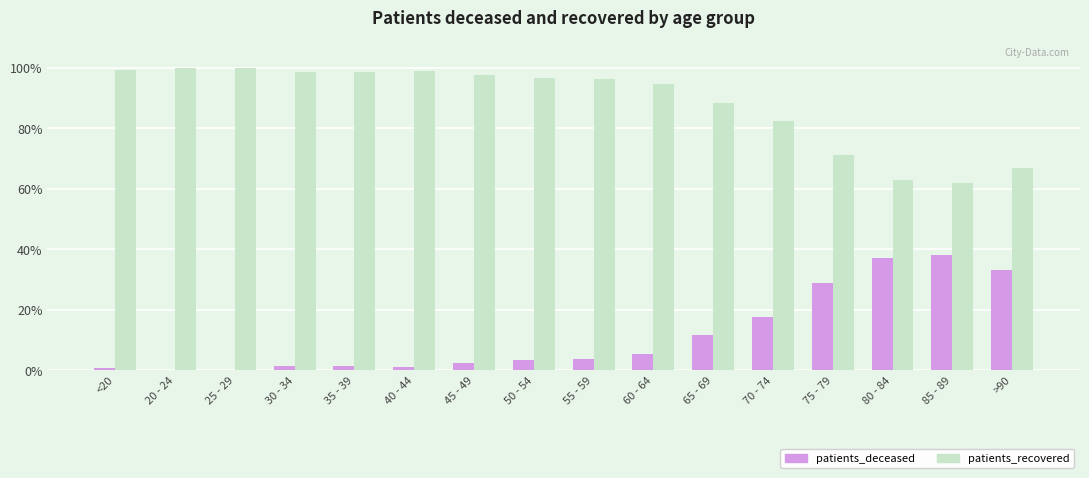

What is the average value of the patients_recovered series?

88.3